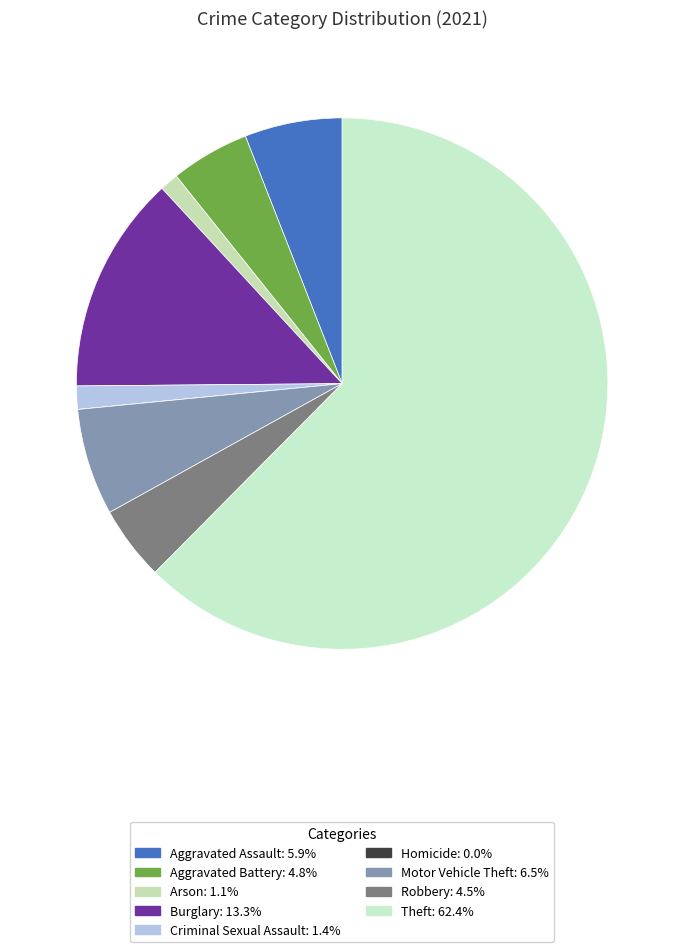

What is the ratio of the value at Motor Vehicle Theft to the value at Robbery?

1.4